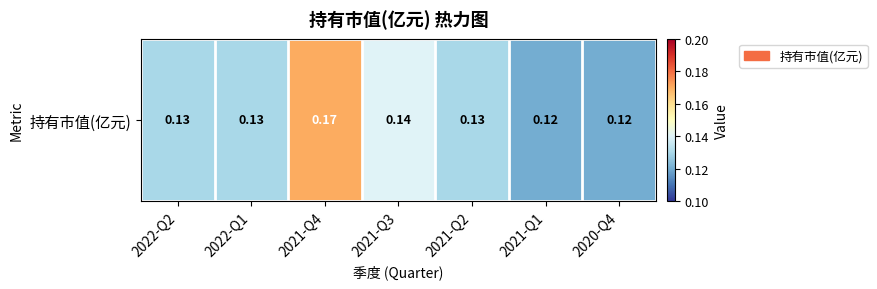

Is it true that the value at 2021-Q1 is 0.1?

True